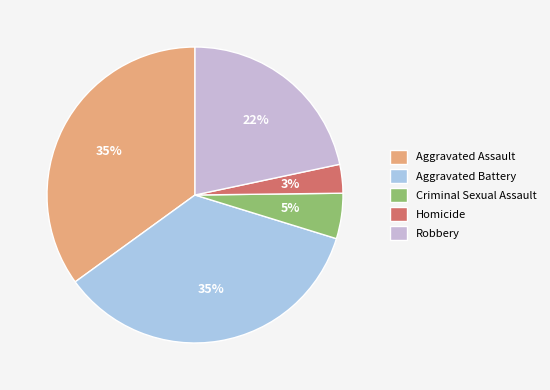

To the nearest percent, what is the difference between the largest and smallest slice percentages?

32%